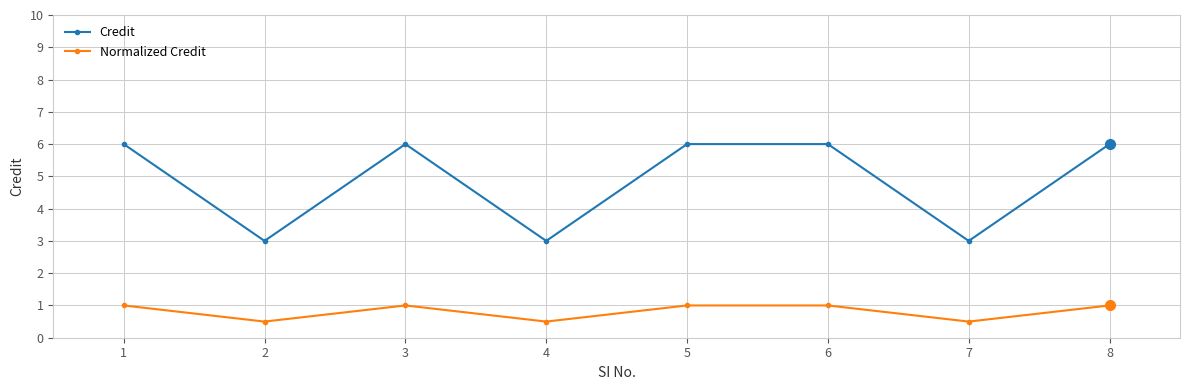

Reading left to right, what are all the values shown in this chart?

Credit: 6.0	3.0	6.0	3.0	6.0	6.0	3.0	6.0
Normalized Credit: 1.0	0.5	1.0	0.5	1.0	1.0	0.5	1.0